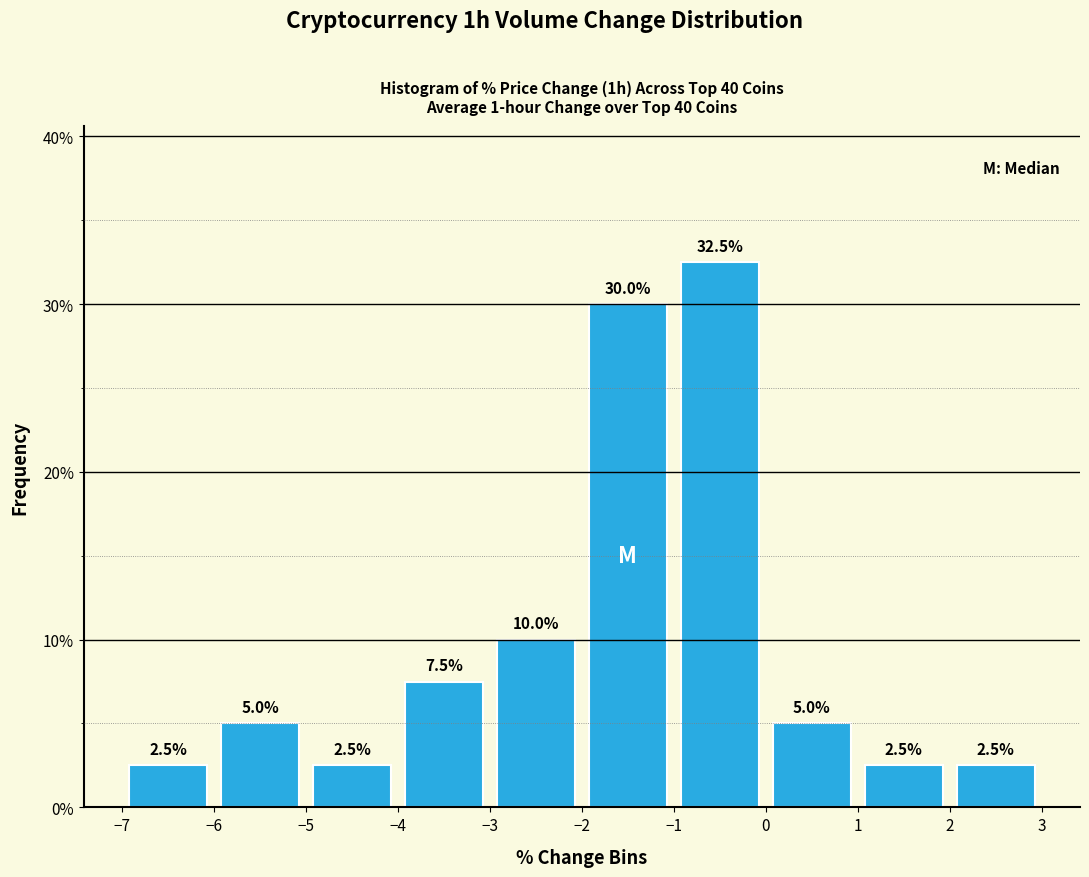

Reading left to right, transcribe this chart: for each bar, give the range it covers on the x-axis and its height.

-7 to -6: 2.5
-6 to -5: 5.0
-5 to -4: 2.5
-4 to -3: 7.5
-3 to -2: 10.0
-2 to -1: 30.0
-1 to 0: 32.5
0 to 1: 5.0
1 to 2: 2.5
2 to 3: 2.5